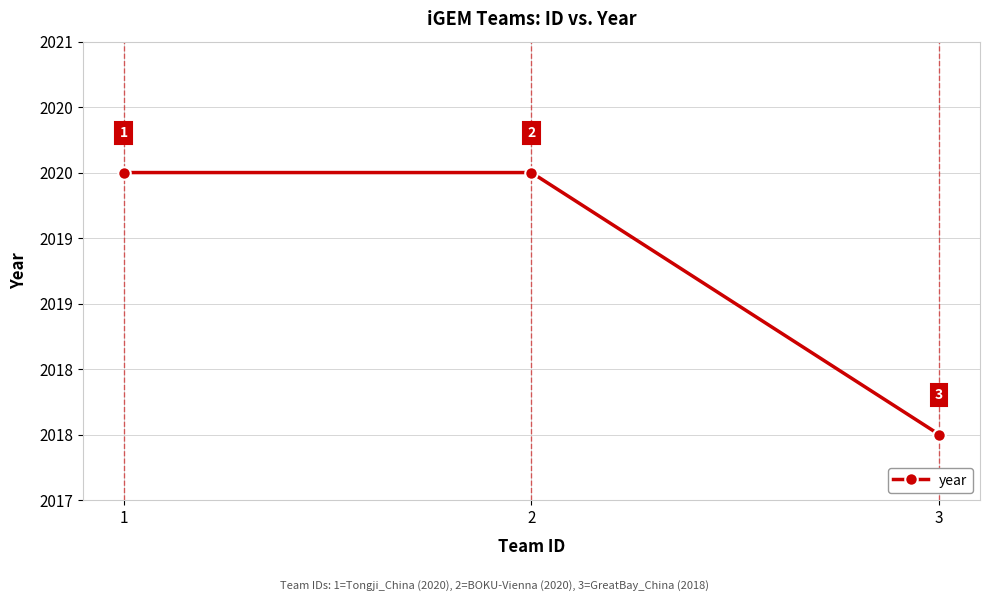

Is this an area chart (filled region under the line)?

No